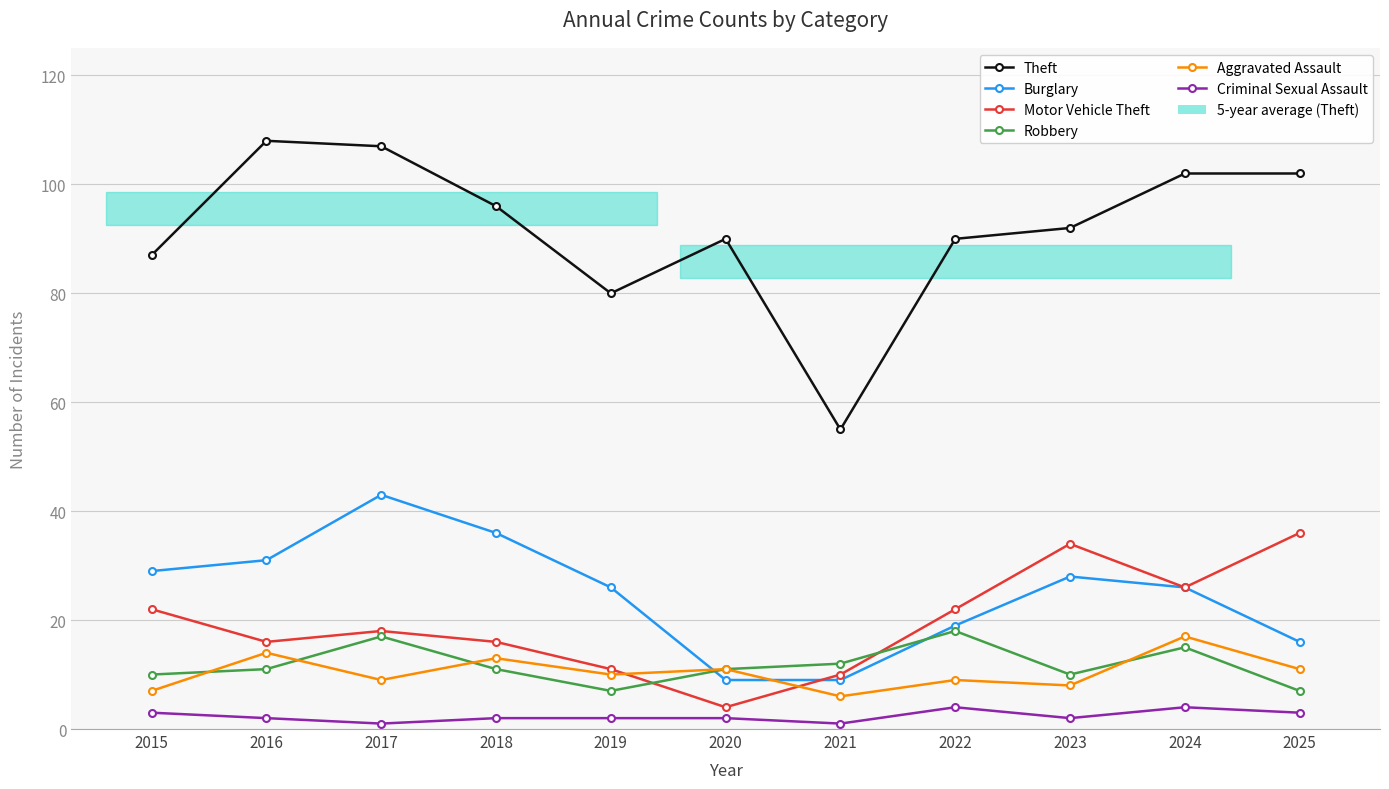

At which category does the chart reach its minimum across all series?

2017